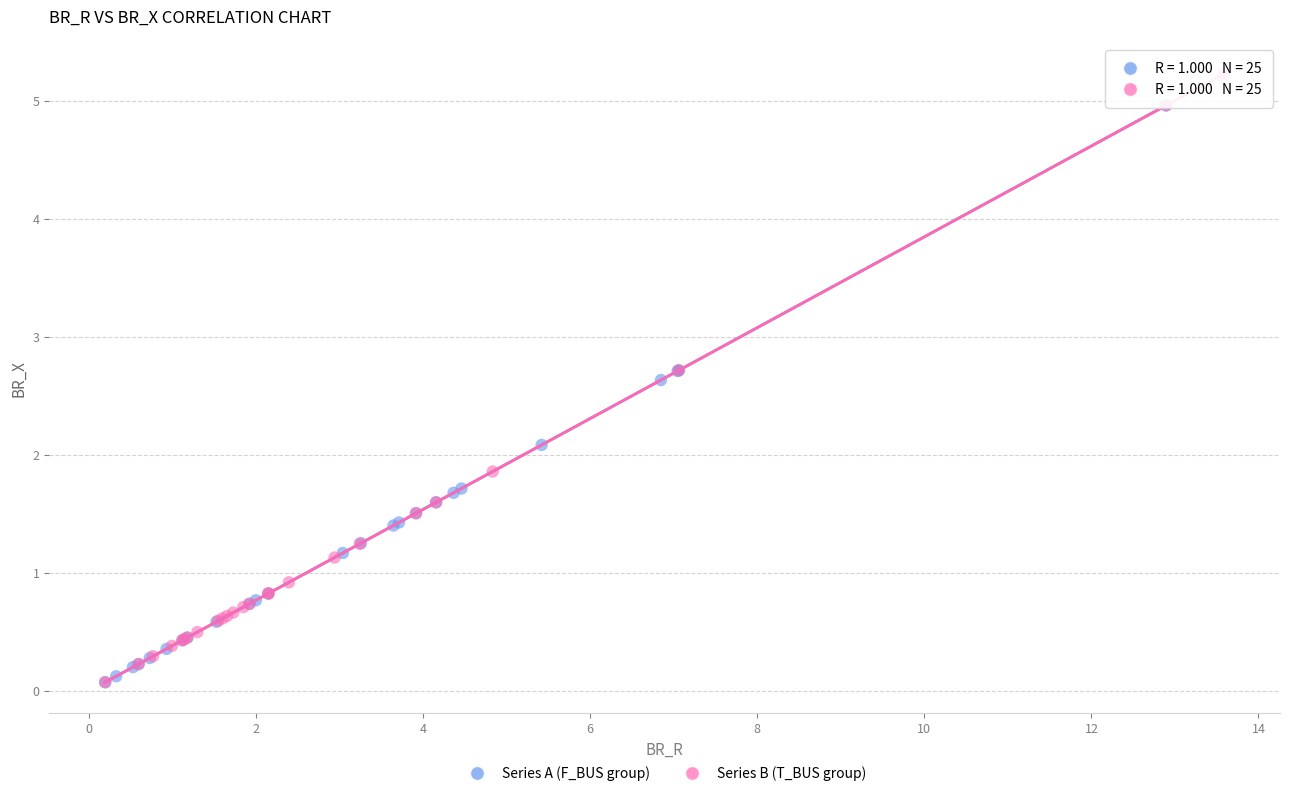

Which series reaches the maximum Y coordinate?

Series B (T_BUS group)